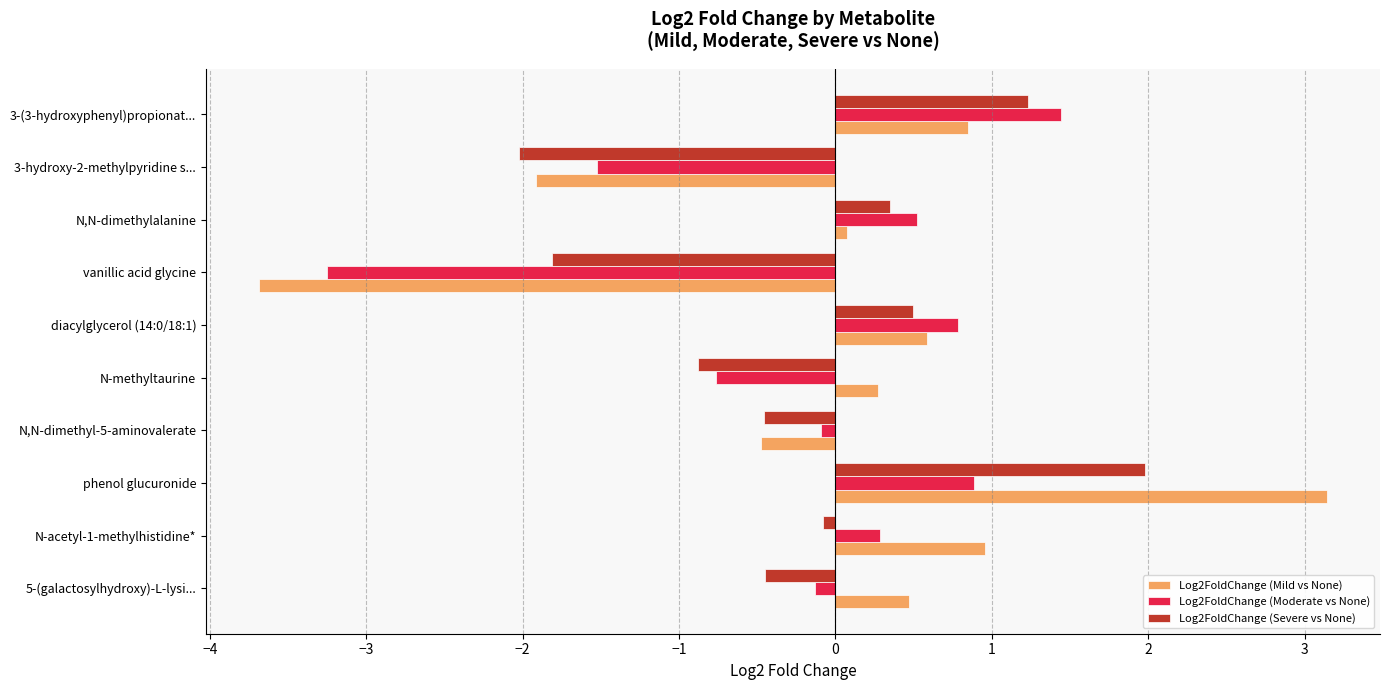

Rank the series by their maximum value, from highest to lowest.

Log2FoldChange (Mild vs None), Log2FoldChange (Severe vs None), Log2FoldChange (Moderate vs None)